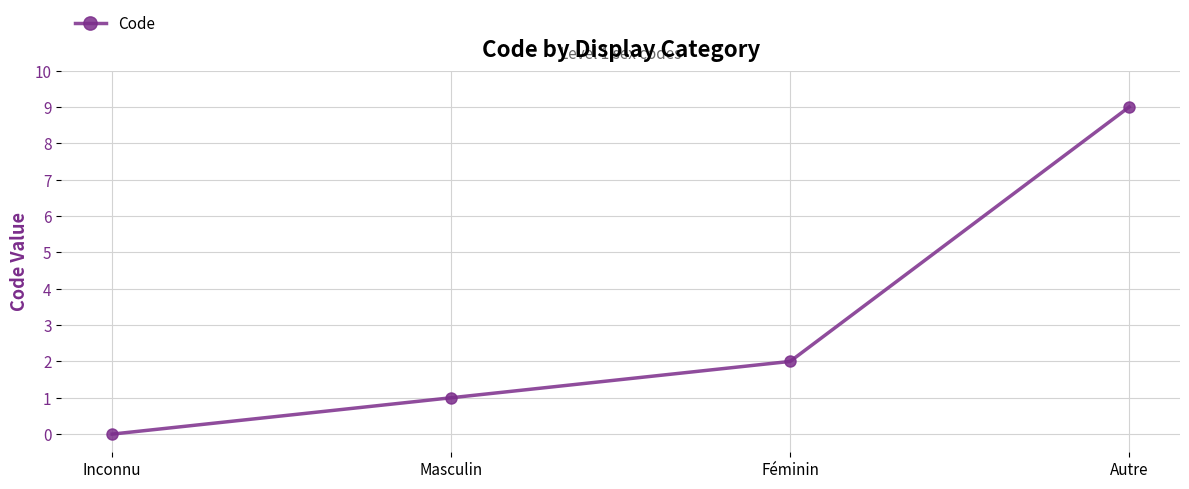

The value at Féminin is 2. True or false?

True